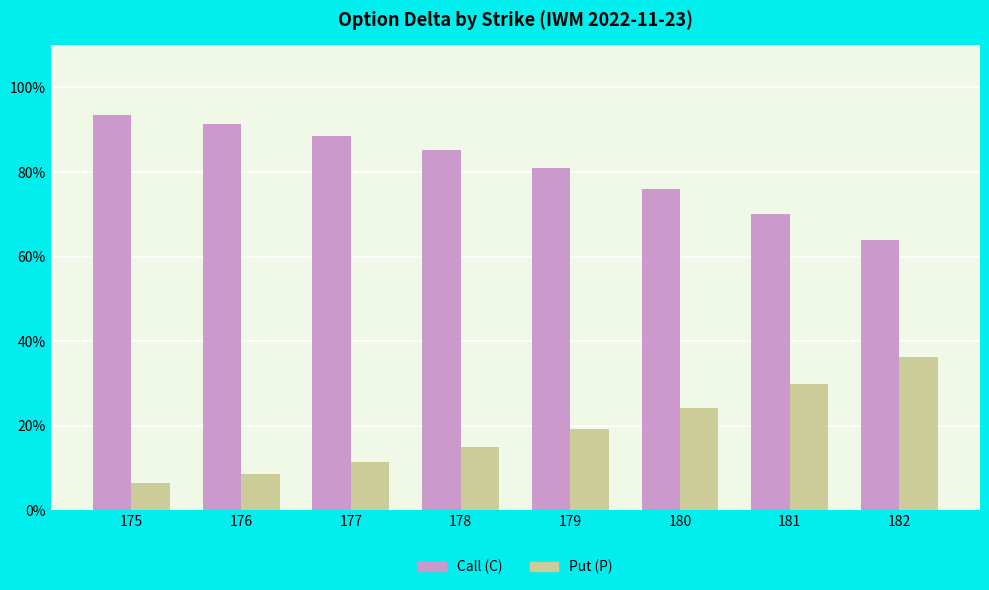

Does the chart contain any negative values?

No